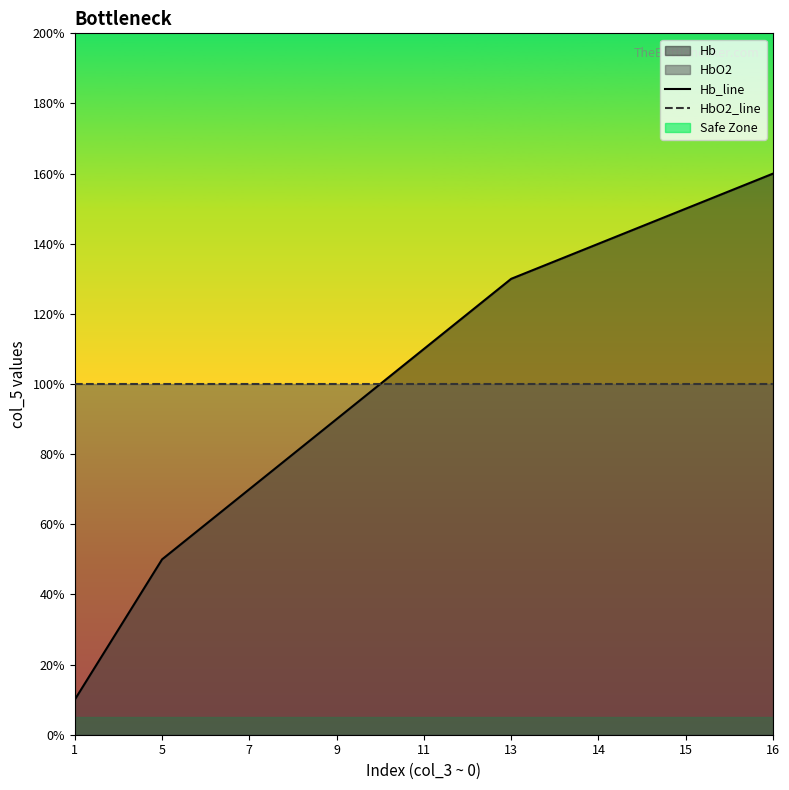

Reading right to left, extract all data points from this chart.

16	15	14	13	11	9	7	5	1